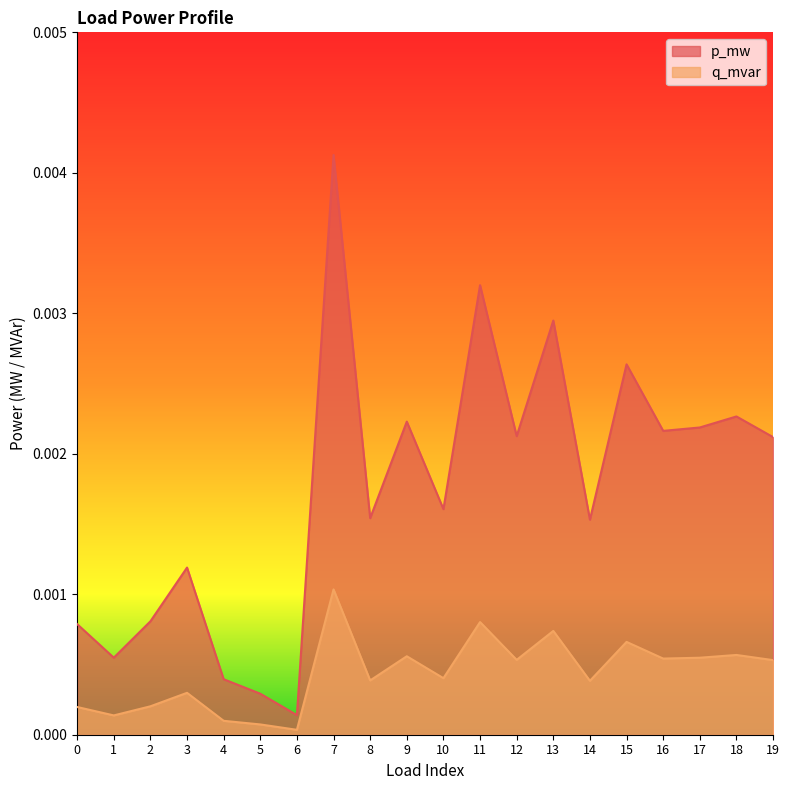

Which series has the widest spread of values?

p_mw